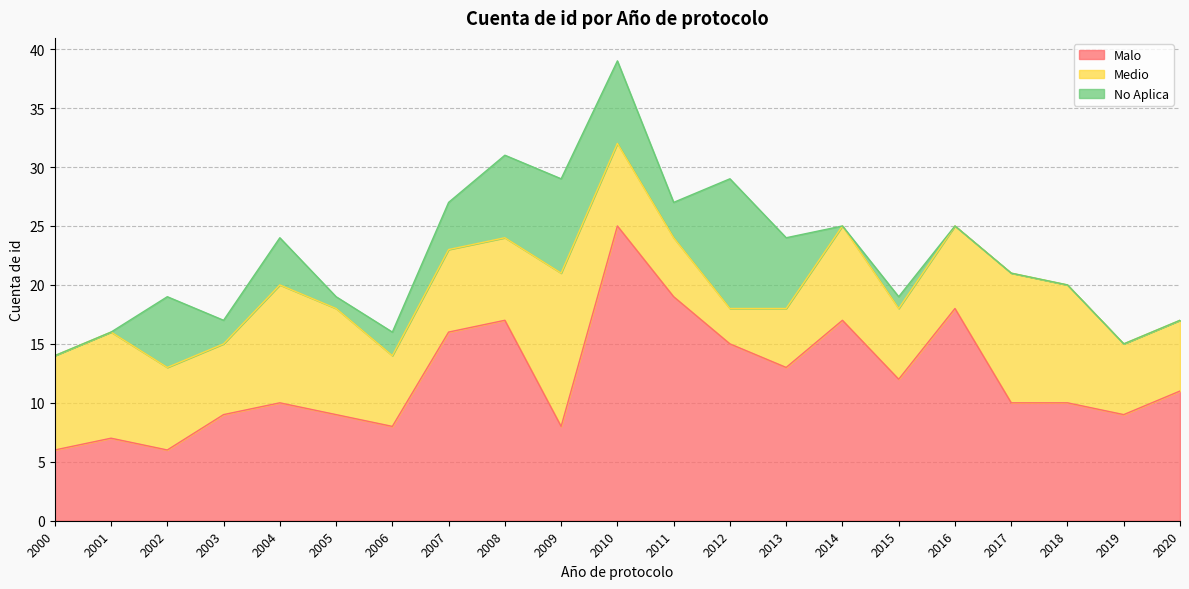

Reading right to left, what are all the values shown in this chart?

Malo: 2020=11	2019=9	2018=10	2017=10	2016=18	2015=12	2014=17	2013=13	2012=15	2011=19	2010=25	2009=8	2008=17	2007=16	2006=8	2005=9	2004=10	2003=9	2002=6	2001=7	2000=6
Medio: 2020=6	2019=6	2018=10	2017=11	2016=7	2015=6	2014=8	2013=5	2012=3	2011=5	2010=7	2009=13	2008=7	2007=7	2006=6	2005=9	2004=10	2003=6	2002=7	2001=9	2000=8
No Aplica: 2020=0	2019=0	2018=0	2017=0	2016=0	2015=1	2014=0	2013=6	2012=11	2011=3	2010=7	2009=8	2008=7	2007=4	2006=2	2005=1	2004=4	2003=2	2002=6	2001=0	2000=0